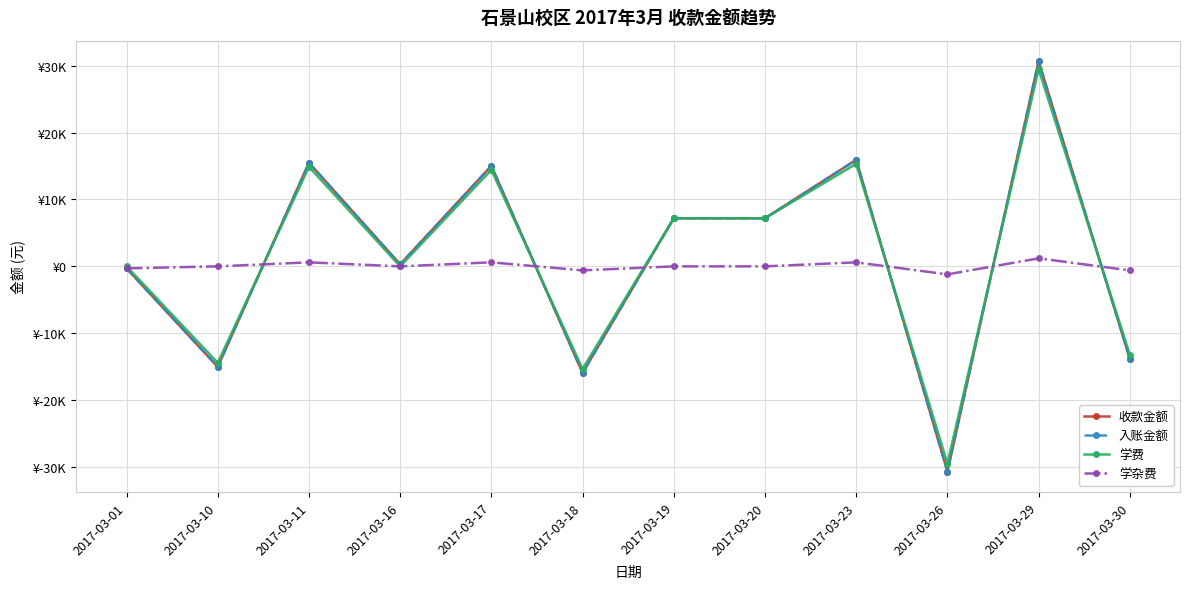

Is this an area chart (filled region under the line)?

No